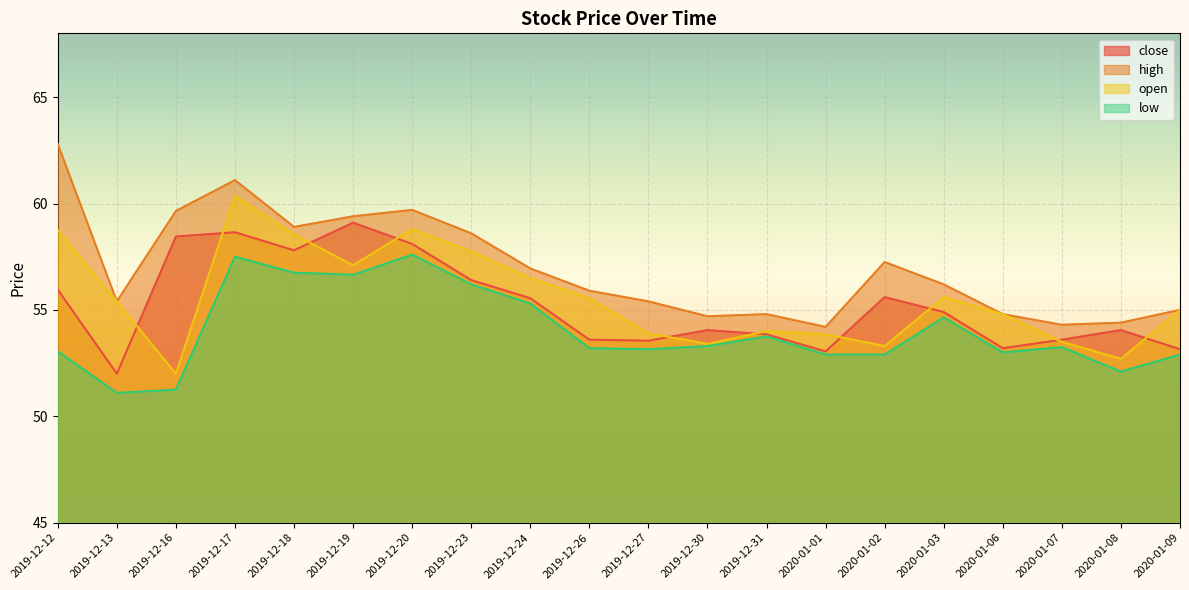

Which series has the largest total across all categories?

high